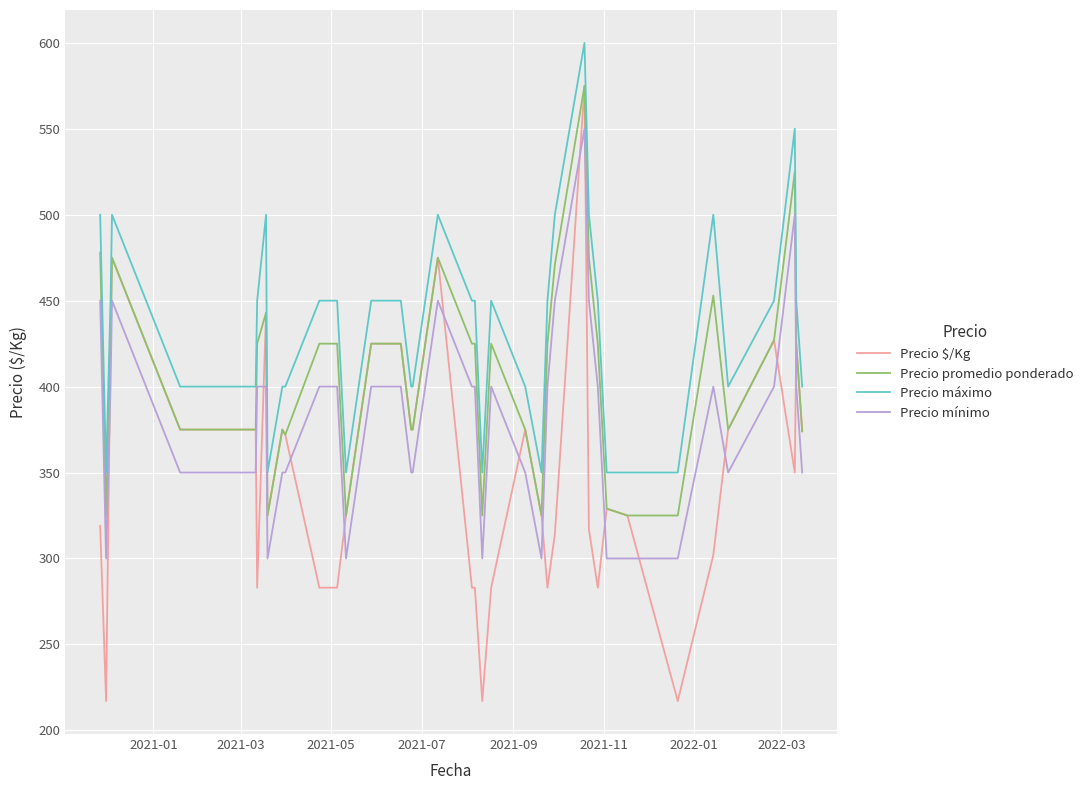

Rank the series by their average value, from lowest to highest.

Precio $/Kg, Precio mínimo, Precio promedio ponderado, Precio máximo